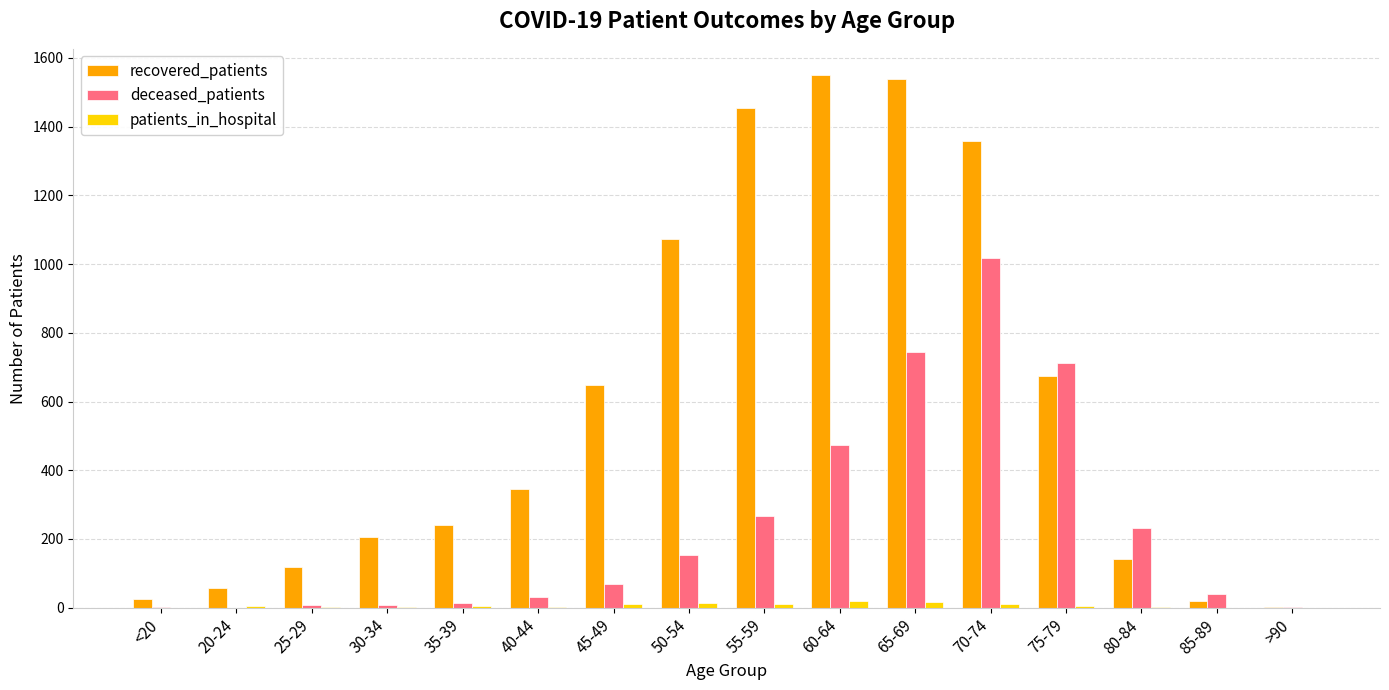

What is the sum of all patients_in_hospital values?

109